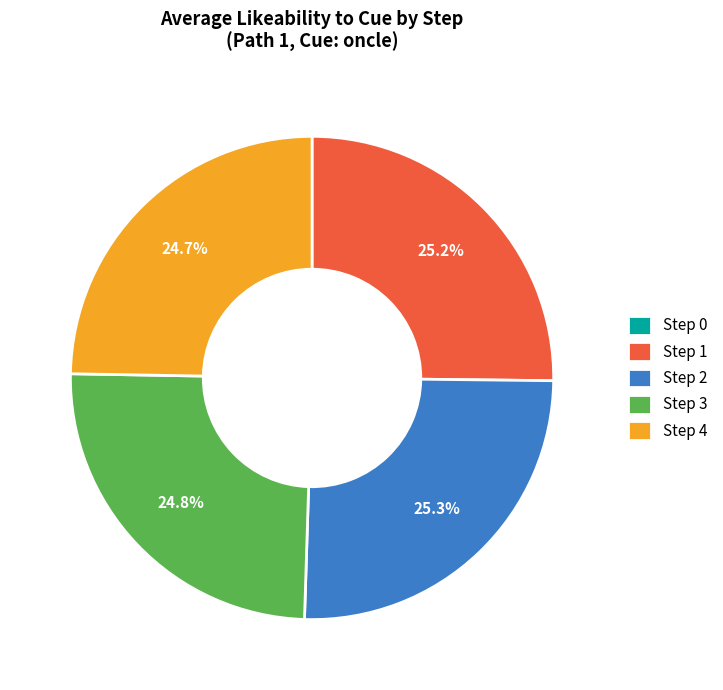

Is Step 4 the majority of the pie?

No